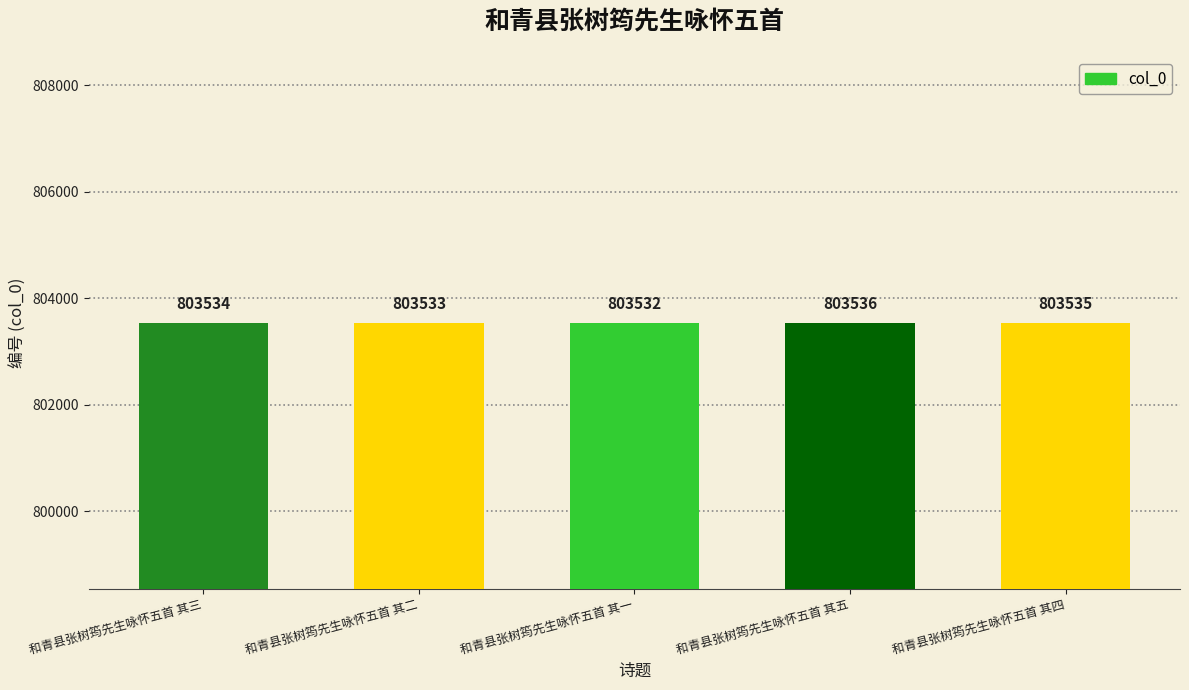

How many bars are there in total?

5